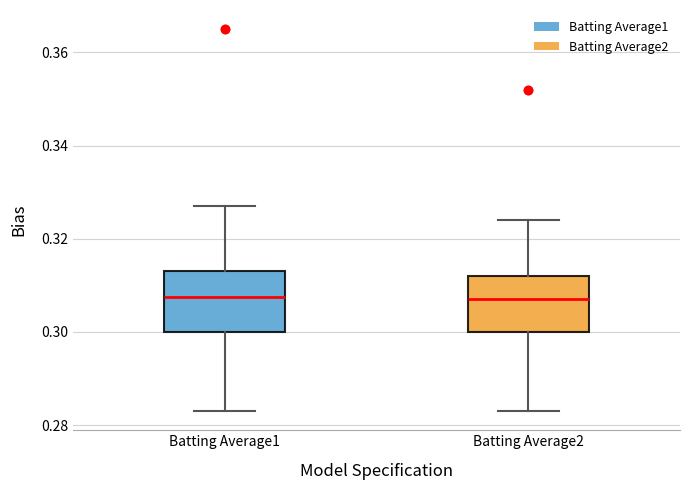

Reading left to right, read every box against the y-axis: the position of its median line, the range the box covers, and the ends of its whiskers. The values are not printed on the chart, so give them approximately, as read against the axis.

Batting Average1: median 0.308, box 0.300 to 0.314, whiskers 0.284 to 0.328
Batting Average2: median 0.308, box 0.300 to 0.312, whiskers 0.284 to 0.324